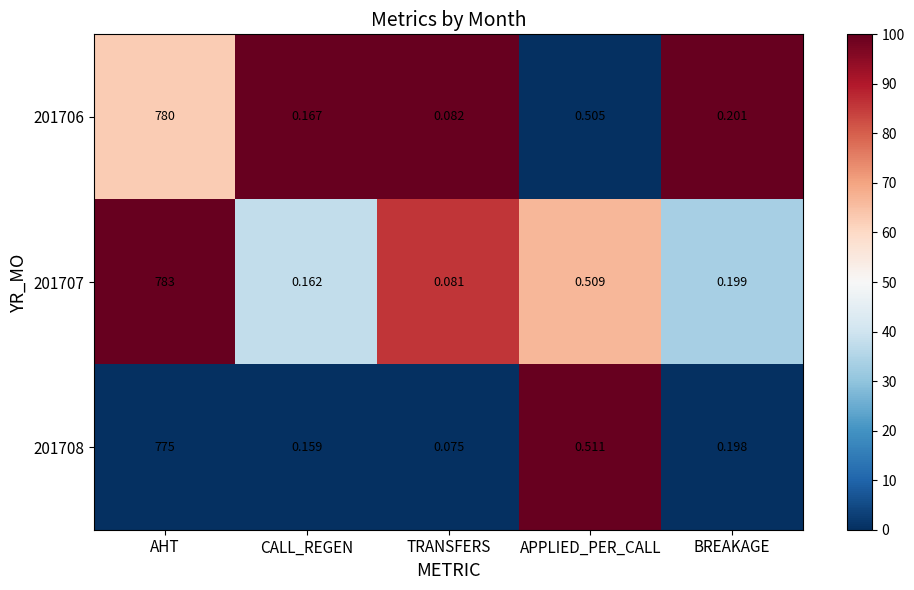

Rank the categories by 201706 value from lowest to highest.

TRANSFERS, CALL_REGEN, BREAKAGE, APPLIED_PER_CALL, AHT